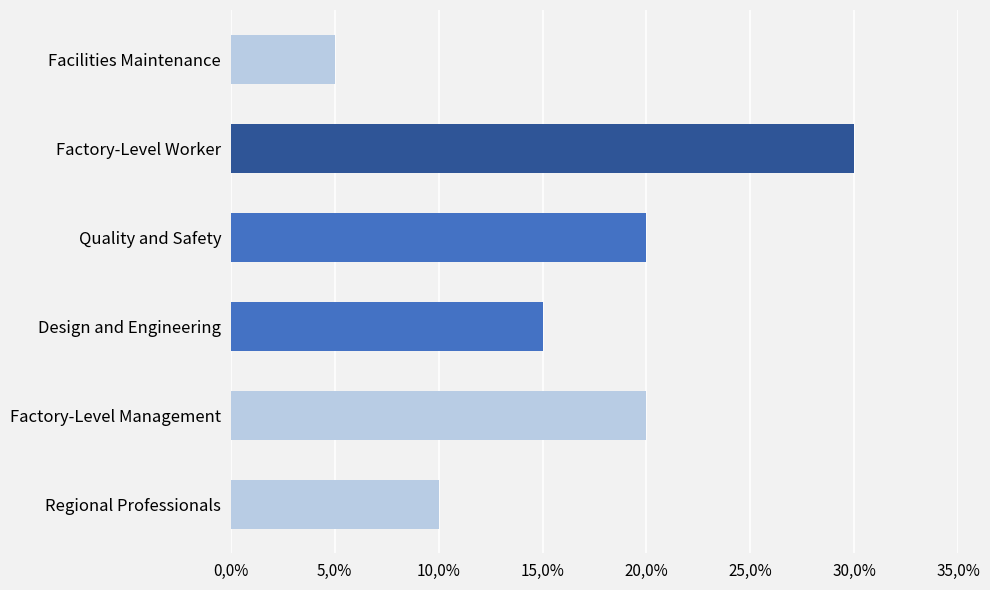

Does the chart contain any negative values?

No